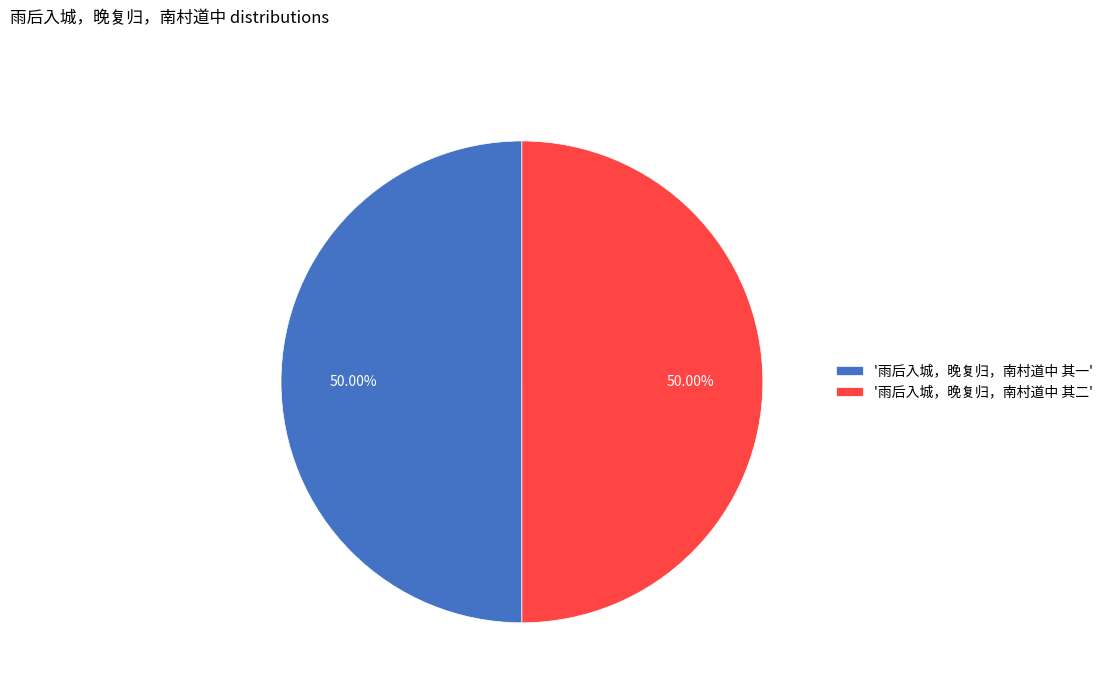

Combined, do '雨后入城，晚复归，南村道中 其一' and '雨后入城，晚复归，南村道中 其二' account for over 50%?

Yes